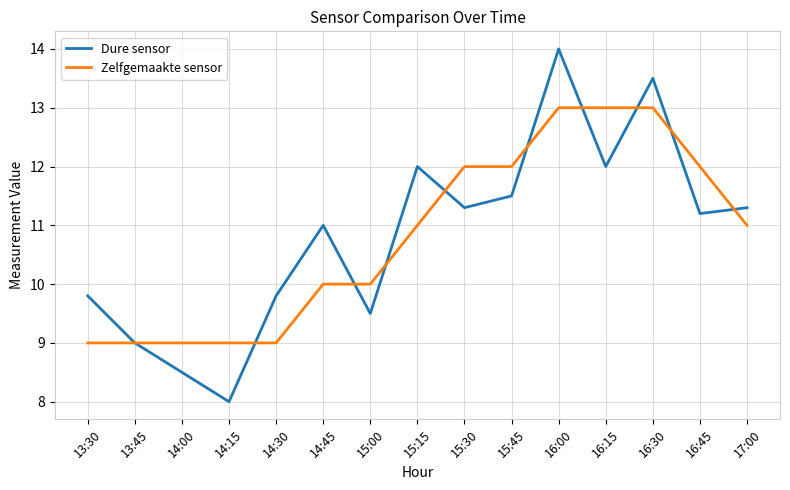

List the series in order of their peak value, highest first.

Dure sensor, Zelfgemaakte sensor